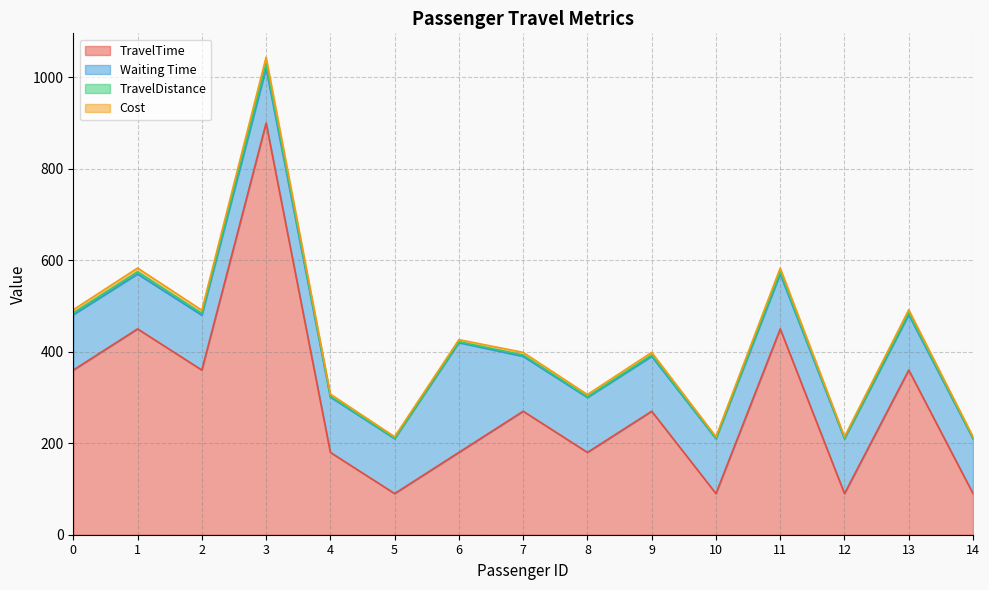

What is the maximum value for TravelTime?

900.0